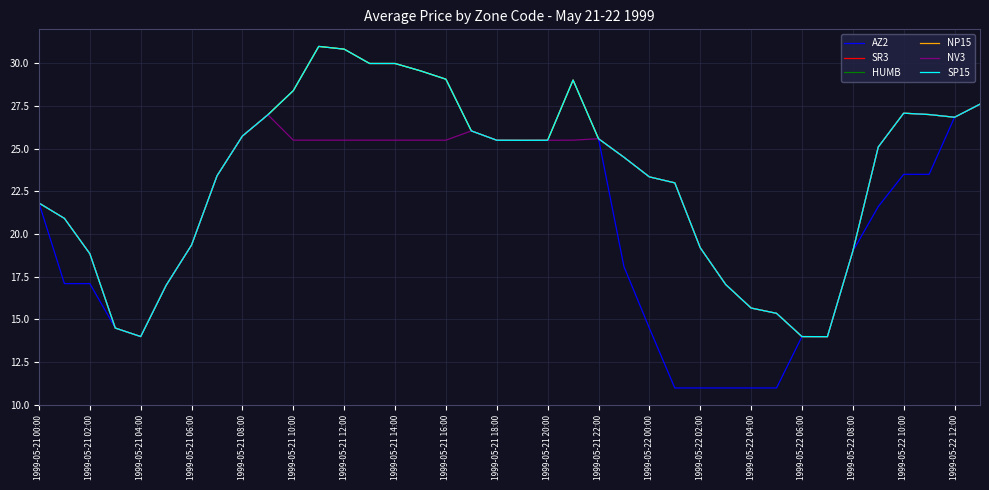

Which series has the largest total across all categories?

SR3